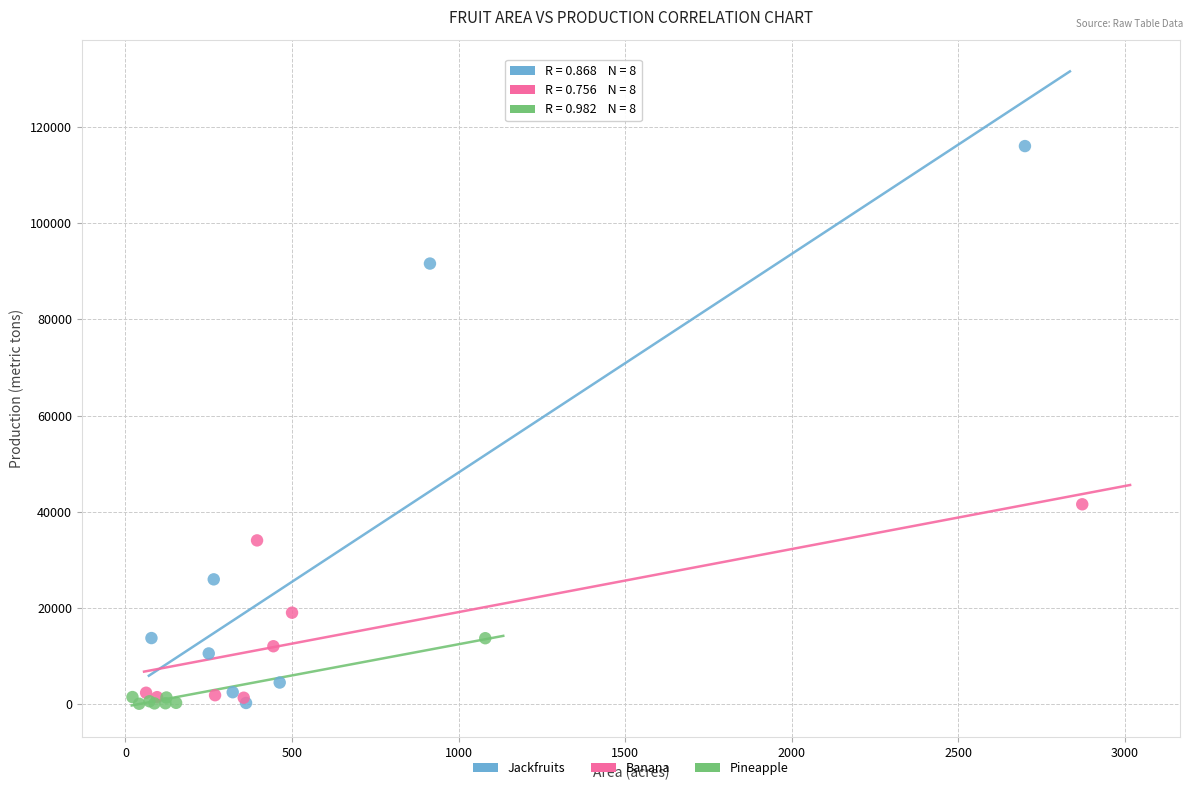

Which series has the largest Y range (max minus min)?

Jackfruits